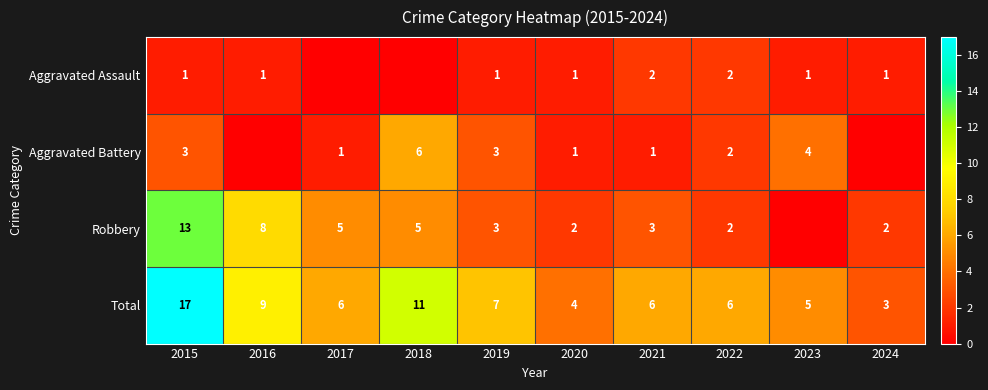

Is it true that Total equals 26 at 2015?

False